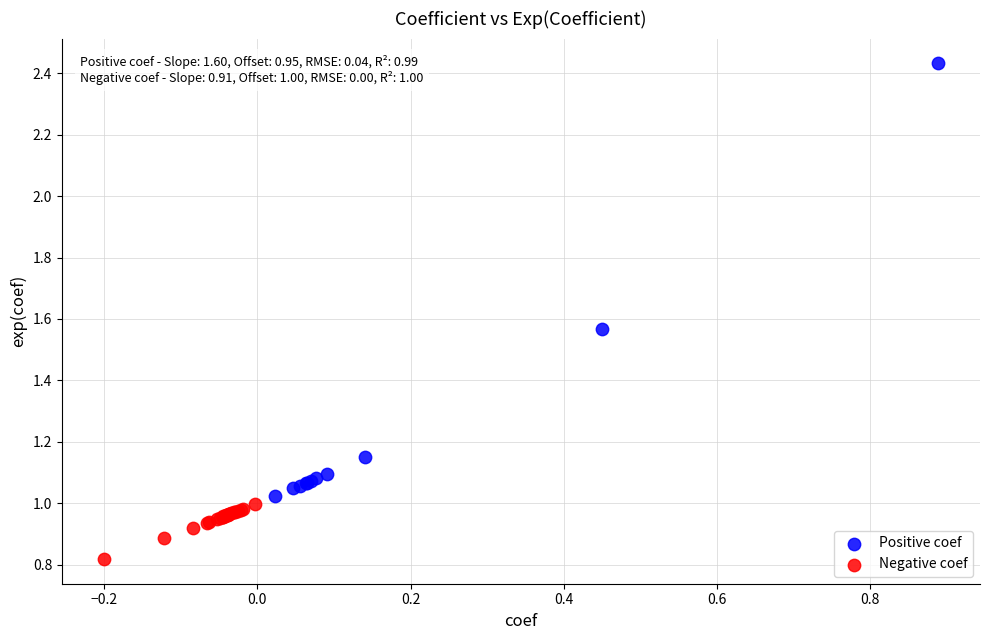

Which series has the largest Y range (max minus min)?

Positive coef